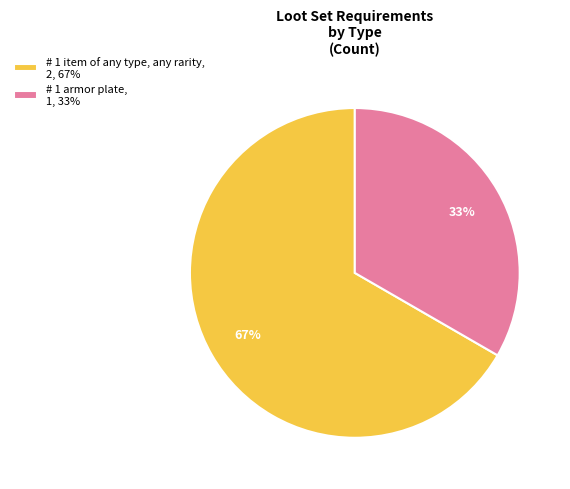

Count the number of slices in the pie.

2